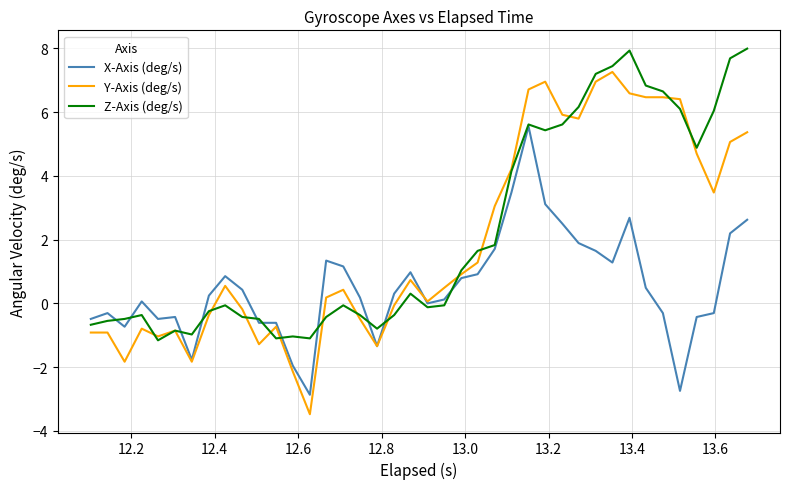

What is the highest value of the Y-Axis (deg/s) series?

7.3